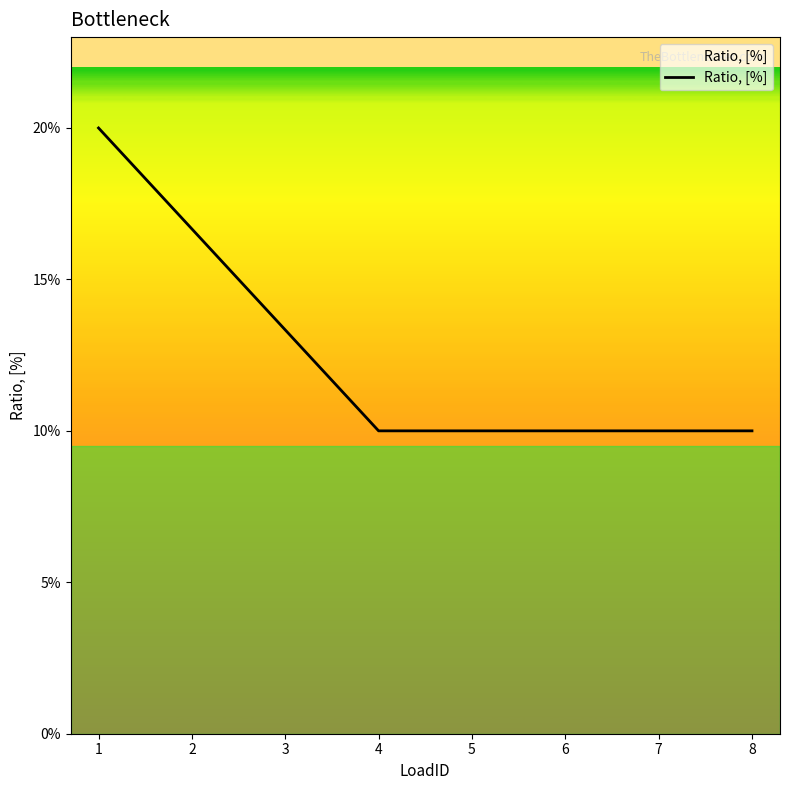

Is this an area chart (filled region under the line)?

Yes